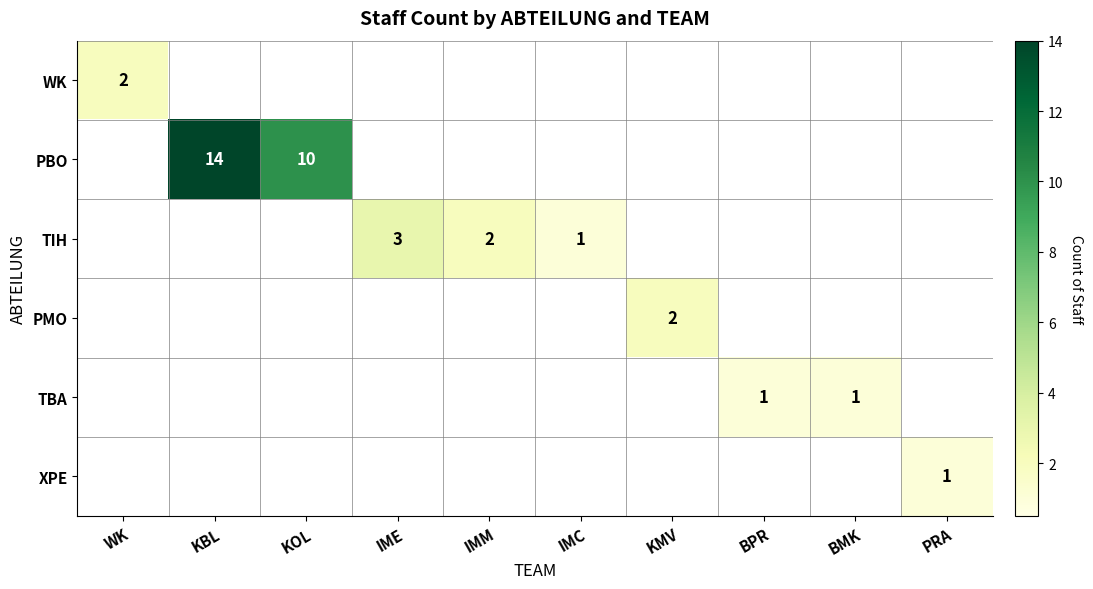

True or false: XPE has a value of 0 at PRA.

False